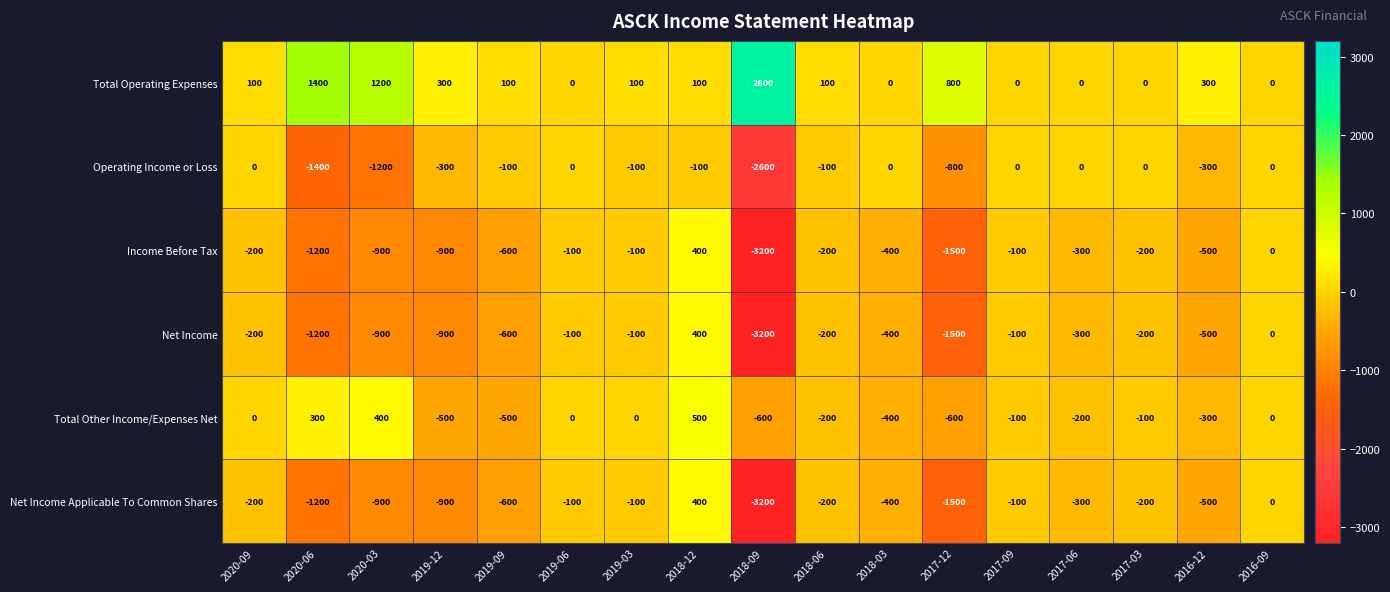

Read the Net Income Applicable To Common Shares value at 2018-03, to the nearest 100.

-400